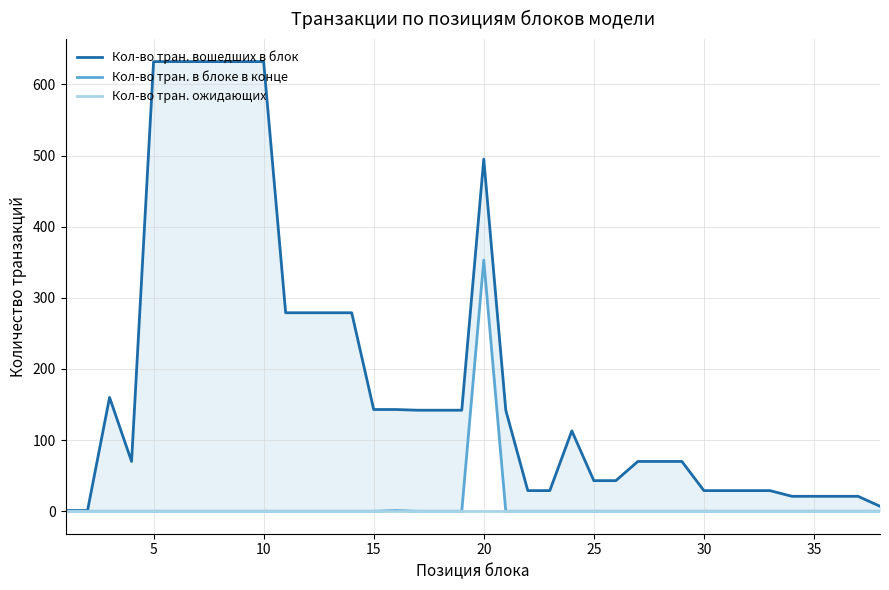

What is the difference between the Кол-во тран. вошедших в блок values at 36 and 28?

49